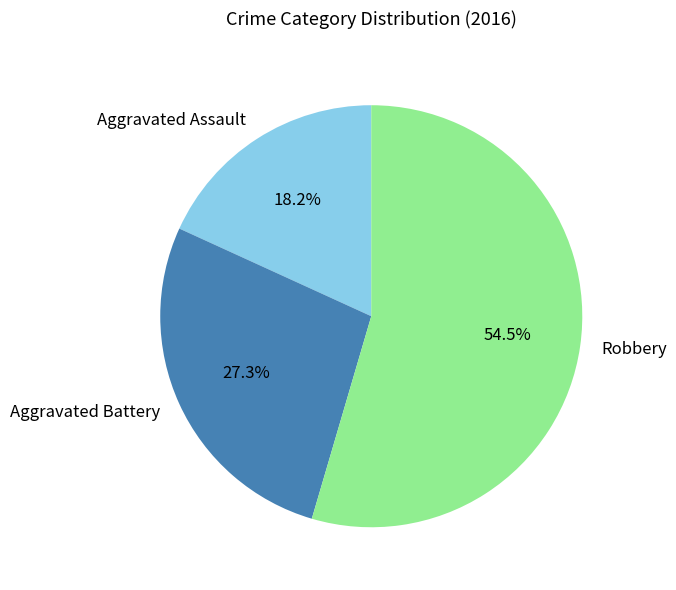

What percentage is the Aggravated Battery slice, to the nearest percent?

27%